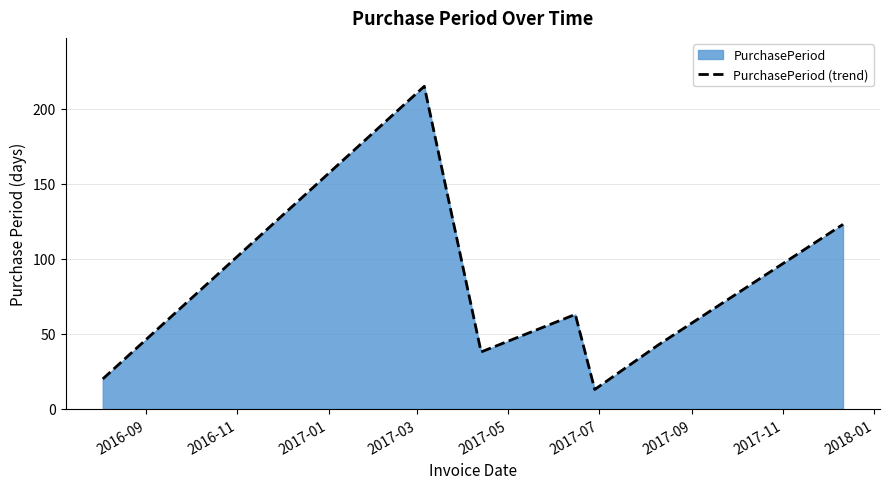

What is the sum of all values?

515